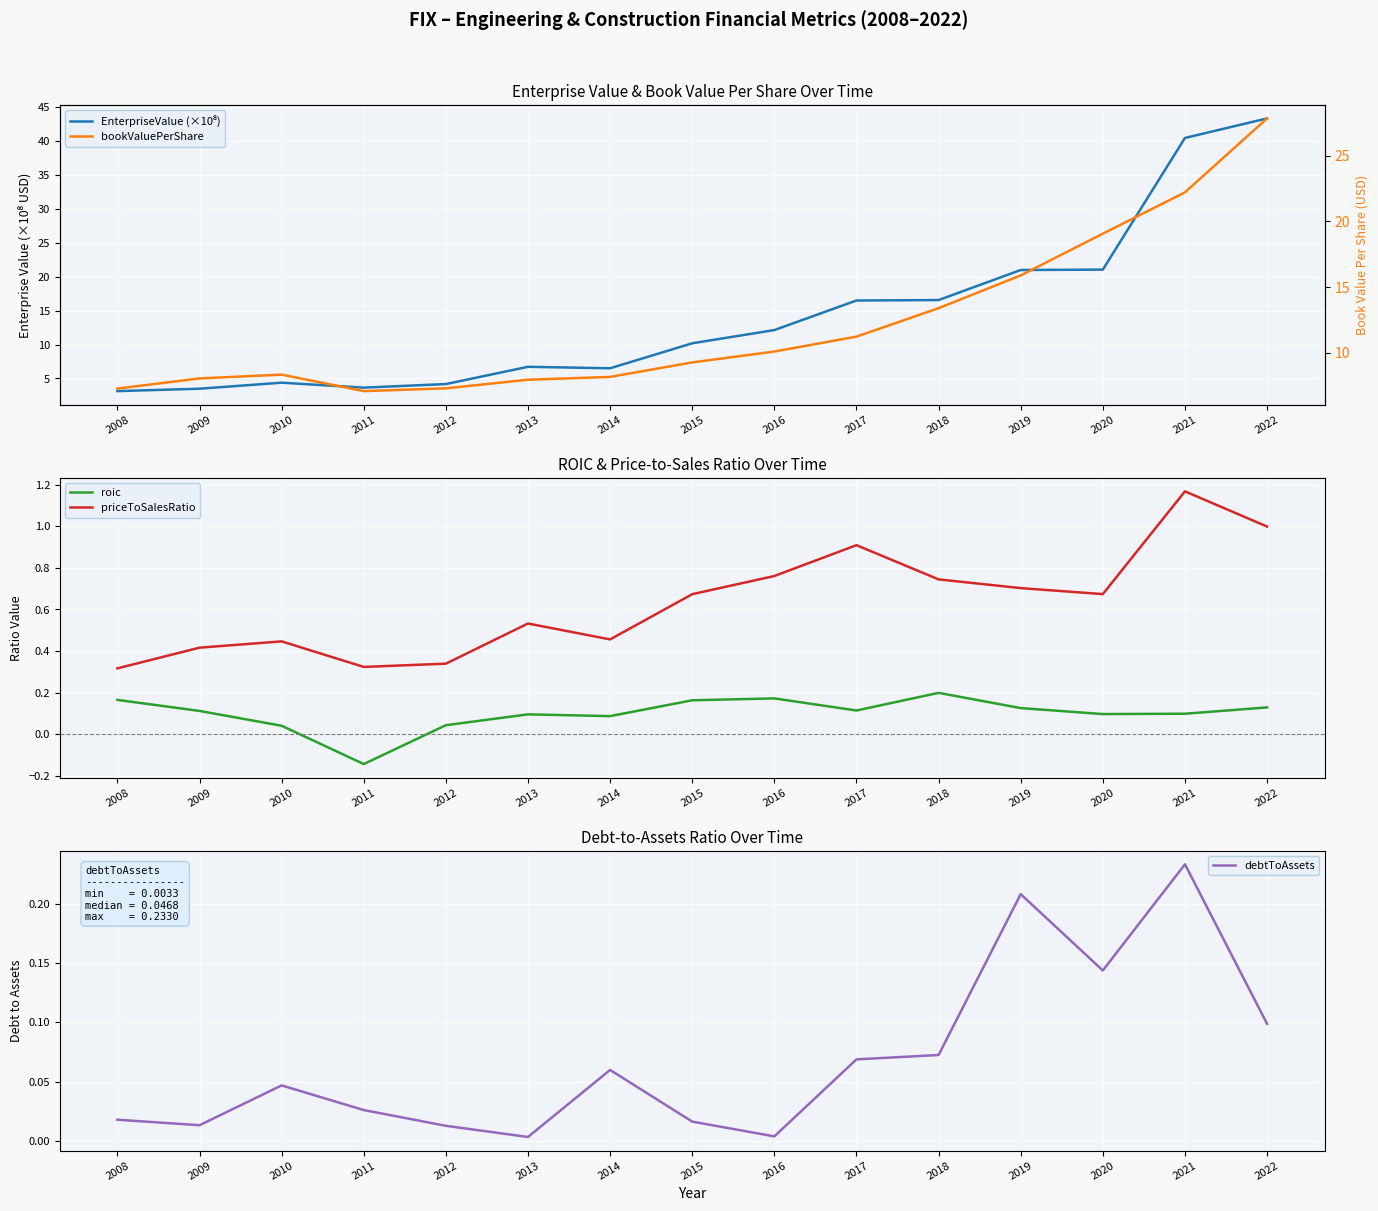

What is the total value across all series at 2011?

10.9